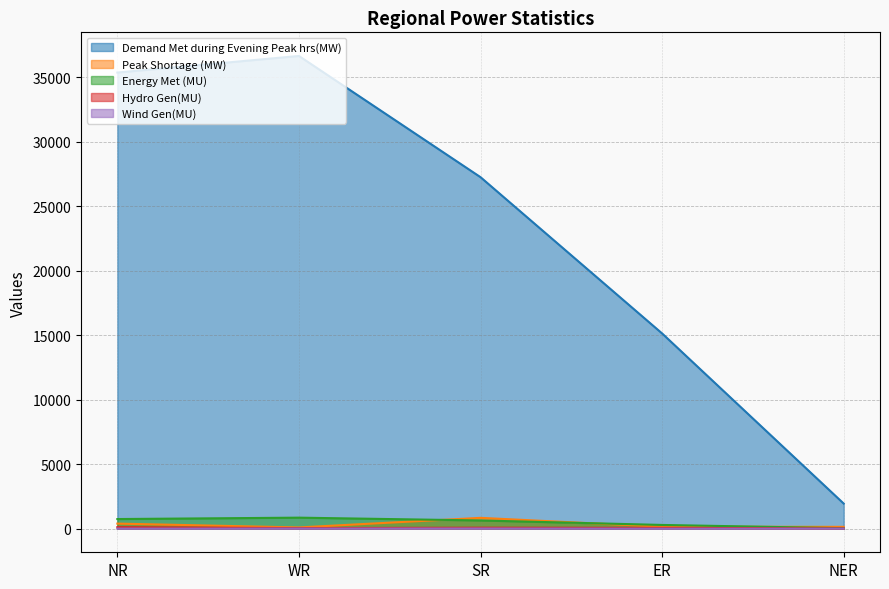

At NR, list the series in order from largest to smallest.

Demand Met during Evening Peak hrs(MW), Energy Met (MU), Peak Shortage (MW), Hydro Gen(MU), Wind Gen(MU)